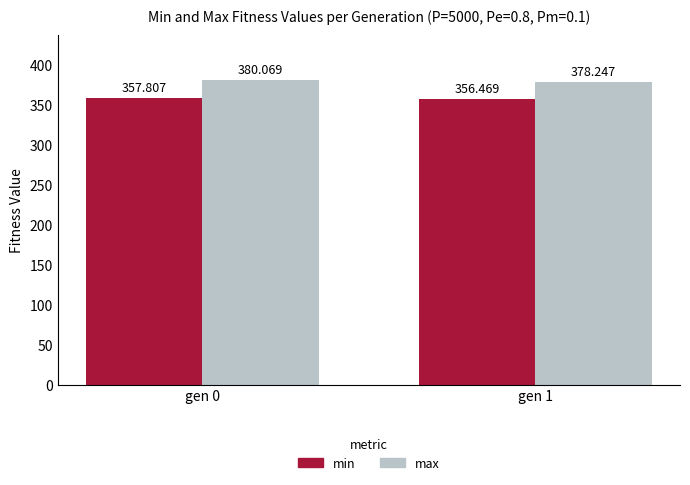

What is the value of the max bar at the 2nd from the left?

378.2